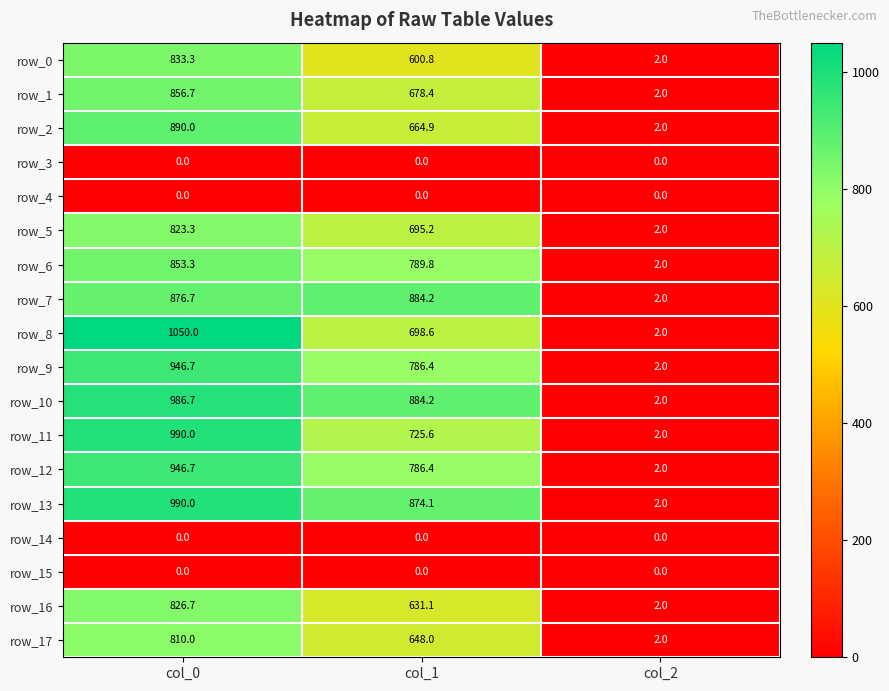

Which series has the largest range (max minus min)?

row_8